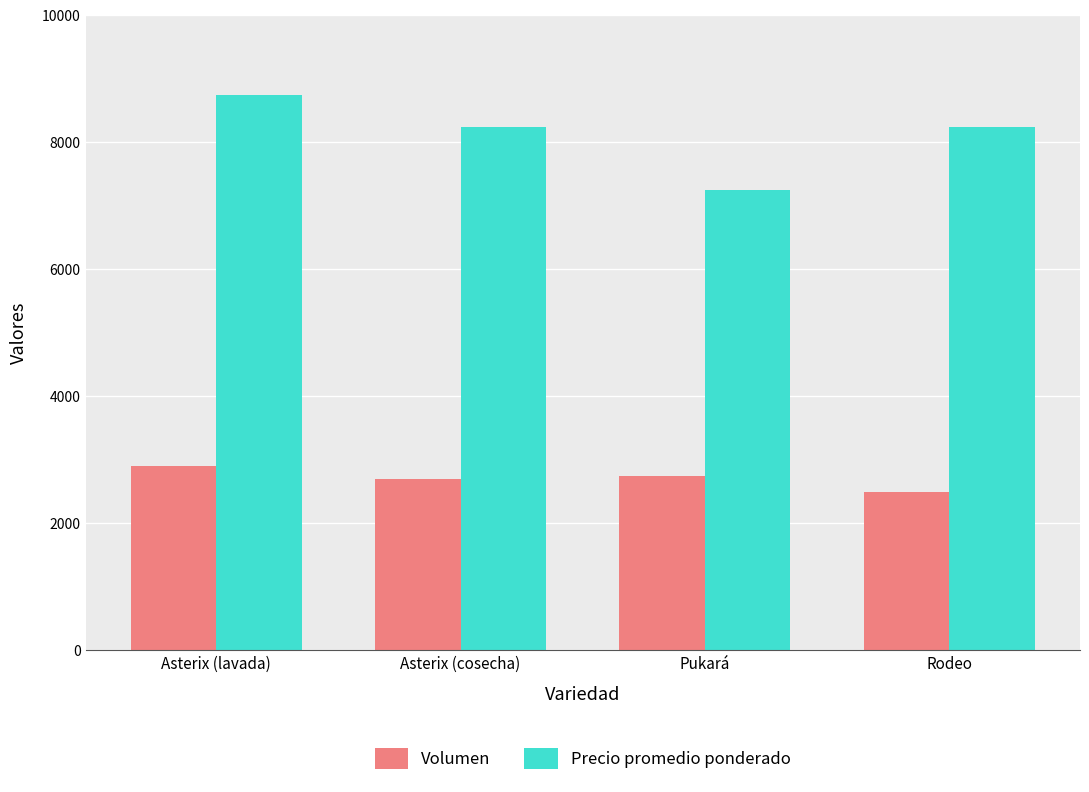

What is the average value of the Precio promedio ponderado series?

8117